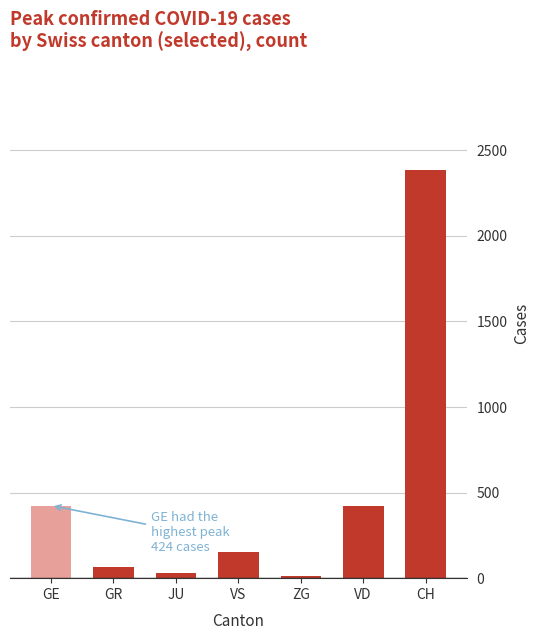

What is the sum of all values?

3492